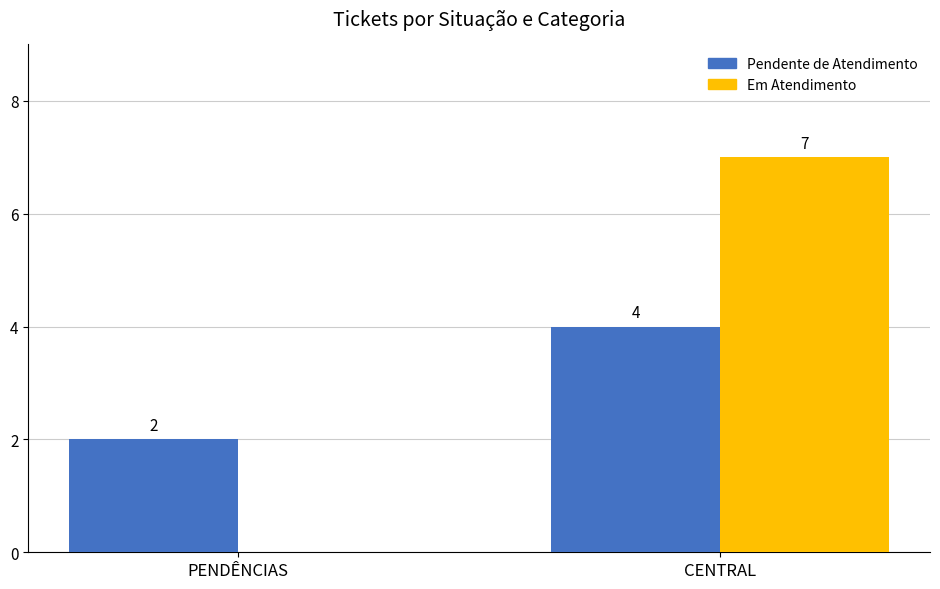

What is the difference between the Pendente de Atendimento values at PENDÊNCIAS and CENTRAL?

2